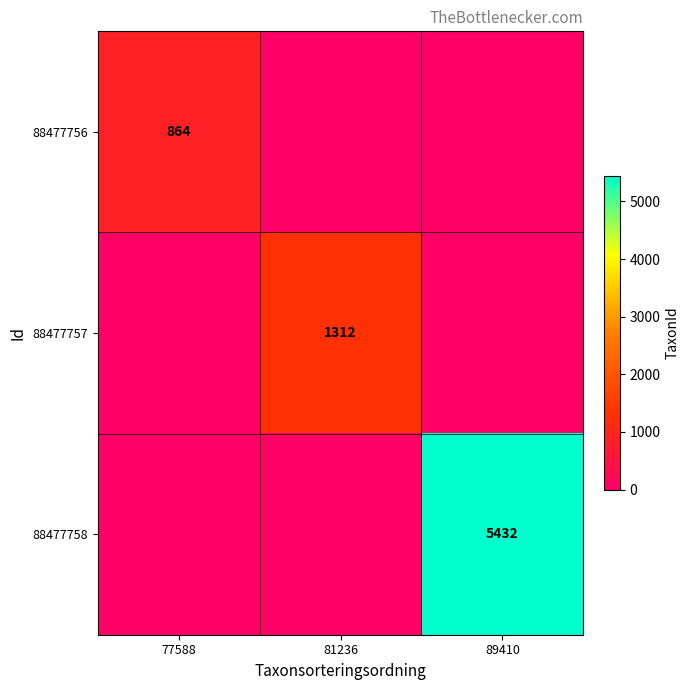

True or false: 88477758 has a value of 1652 at 89410.

False